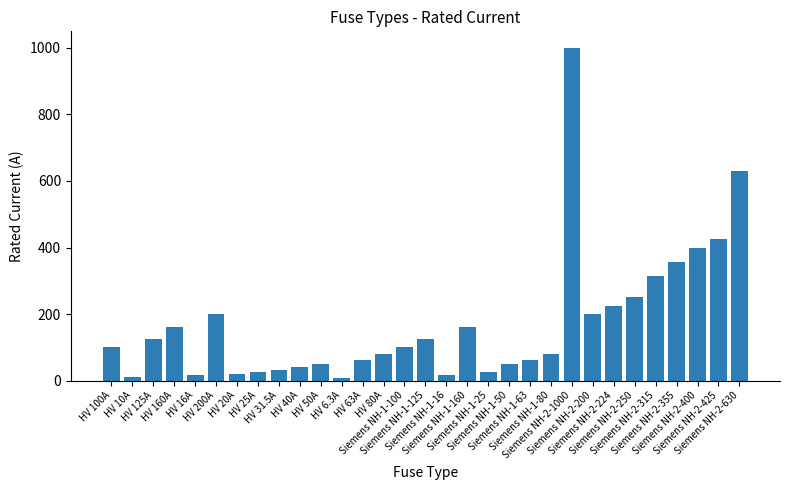

What is the sum of all values?

5344.8